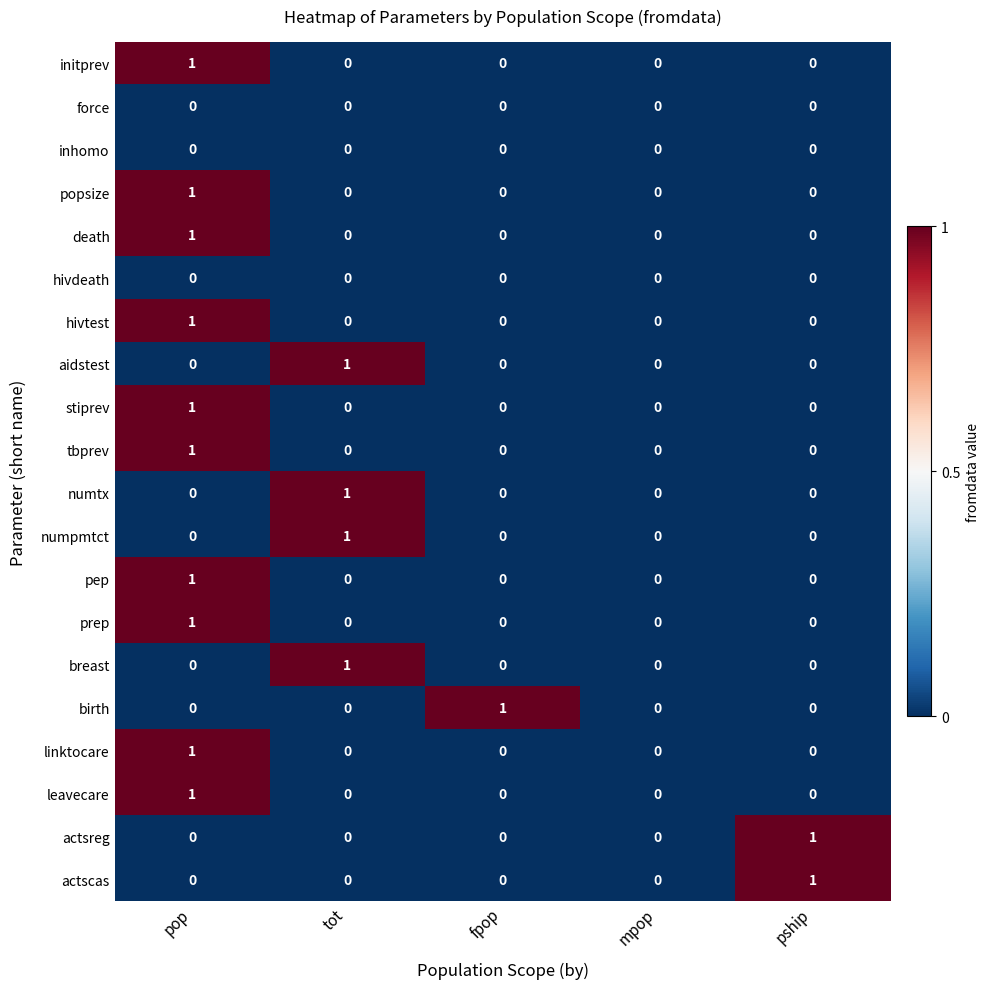

True or false: pep has a value of 2 at pop.

False